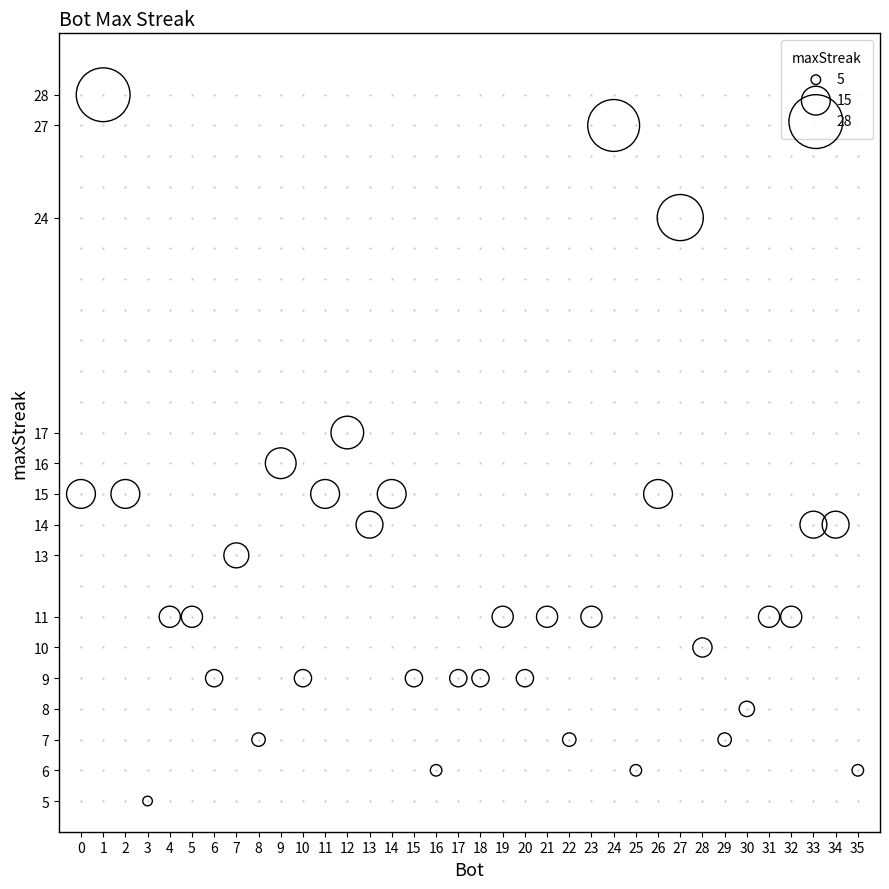

What is the range of X values (max minus min)?

35